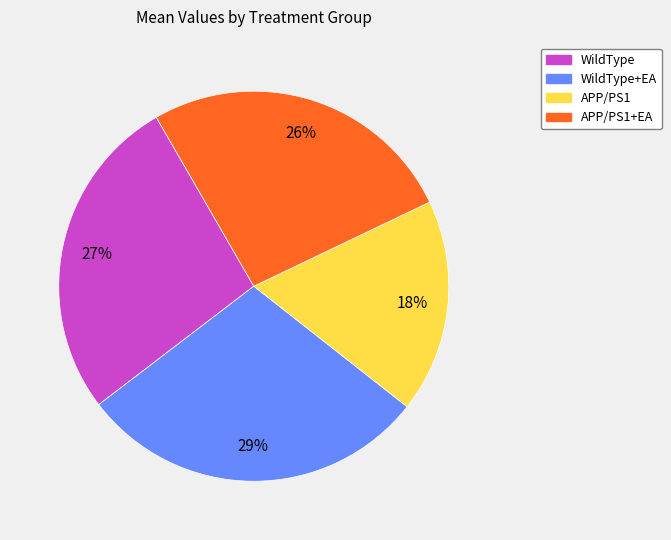

Which slice is the smallest?

APP/PS1